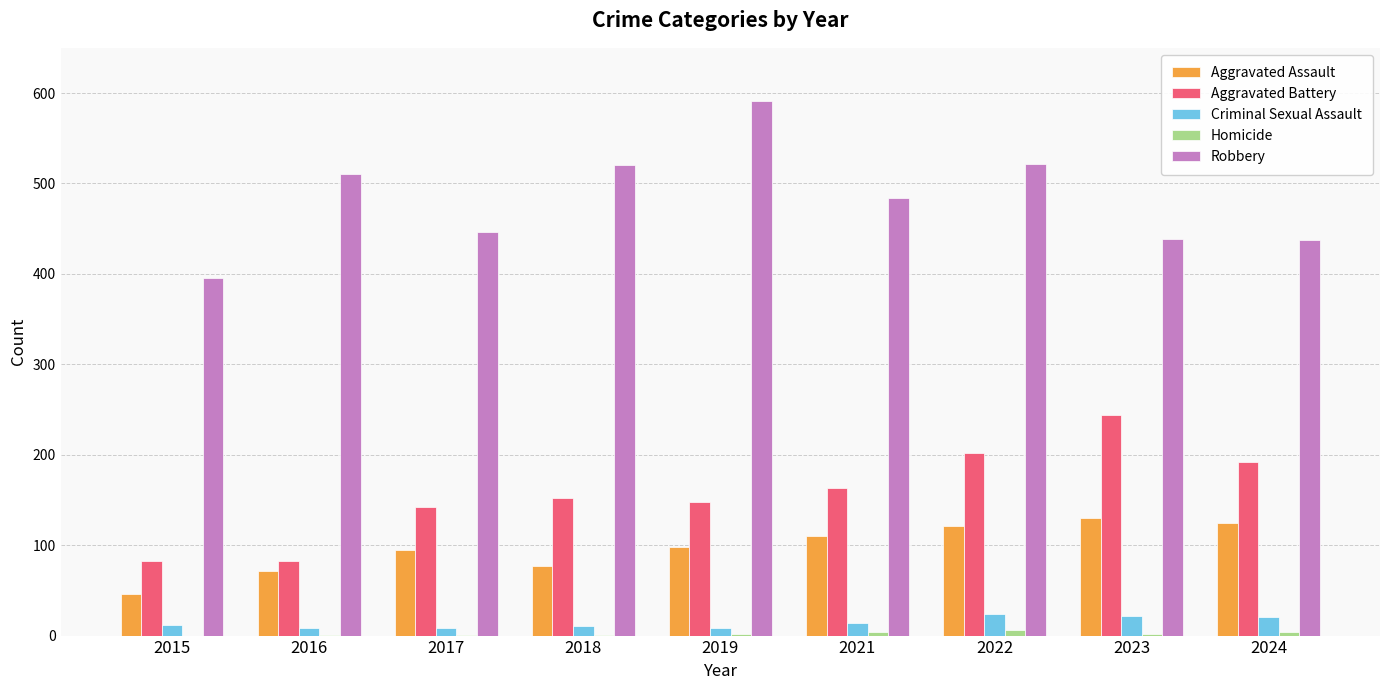

How many groups of bars are there?

9